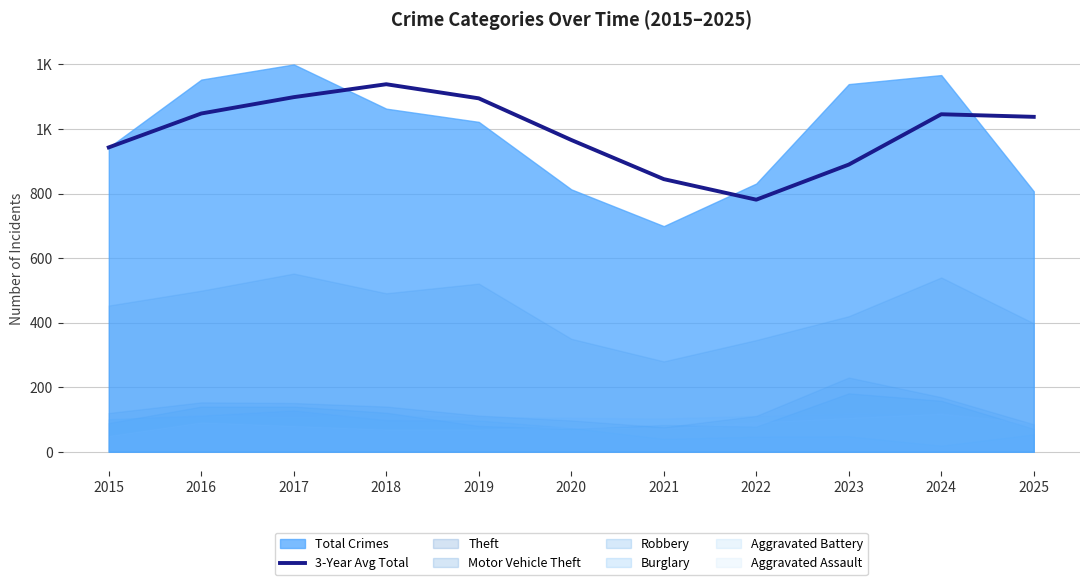

What is the sum of all values?

10888.0